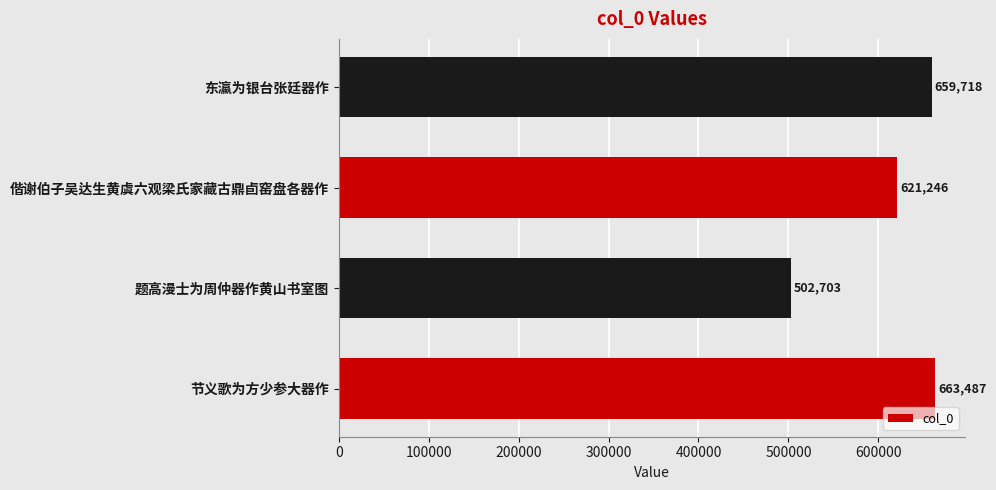

At which category does the chart reach its minimum across all series?

题高漫士为周仲器作黄山书室图